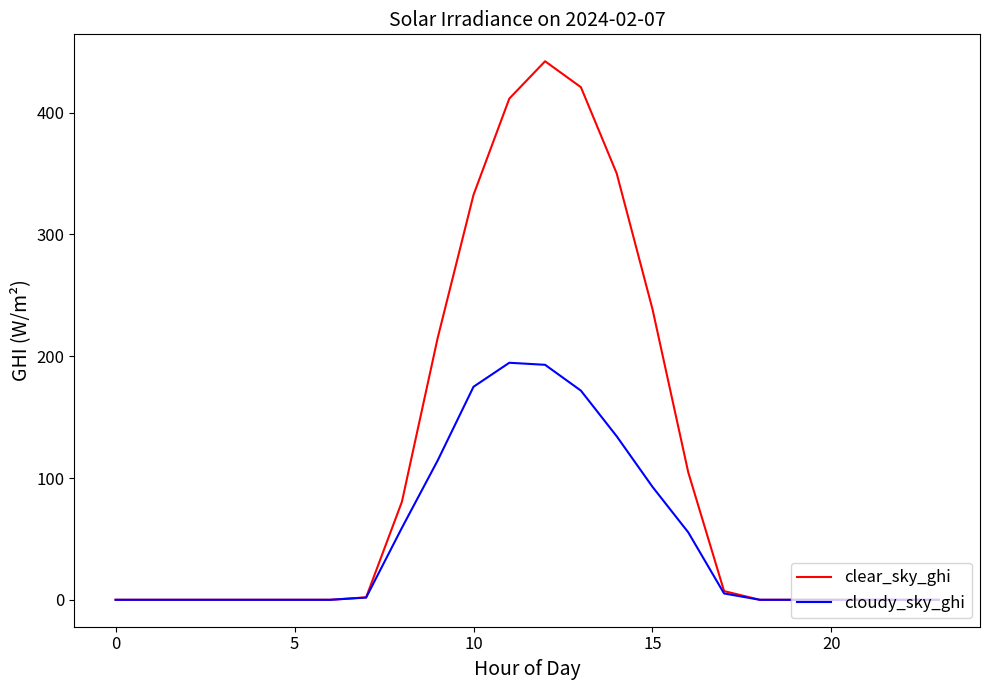

What is the greatest value displayed?

442.2